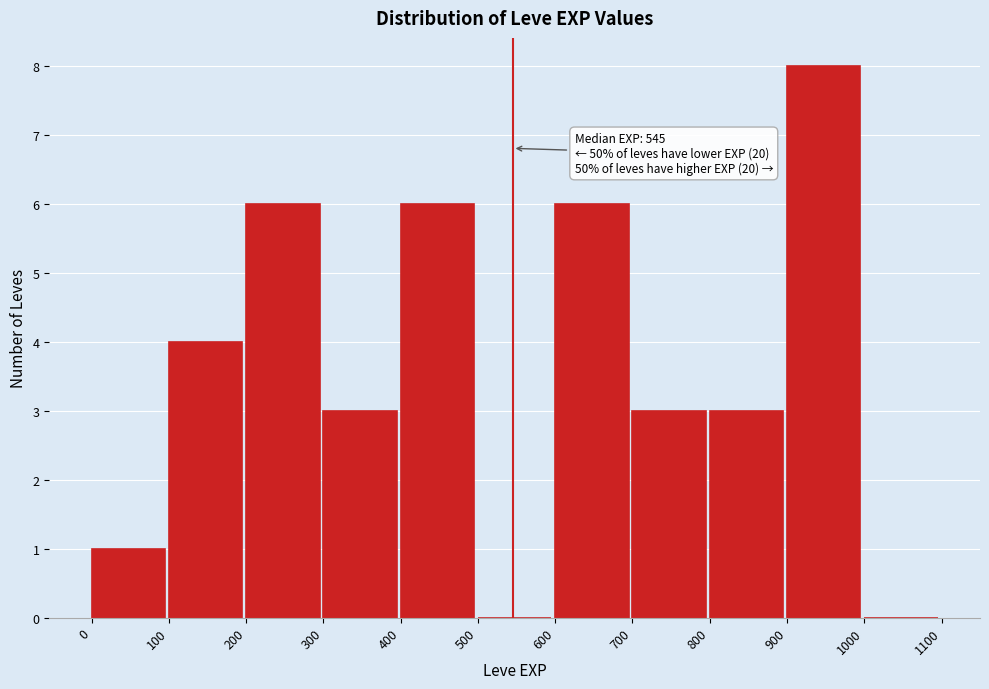

Which range on the x-axis has the tallest bar?

900 to 1000